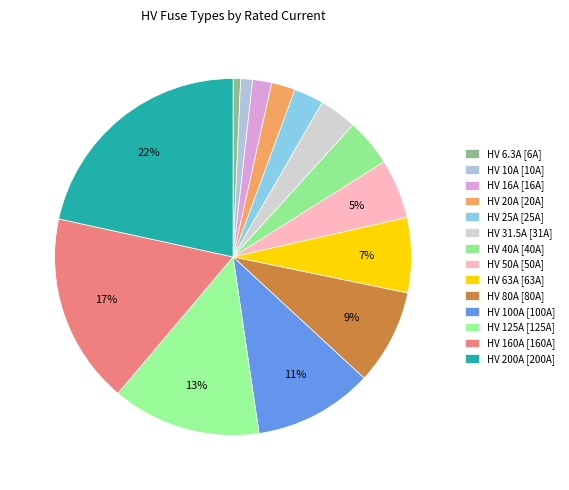

Is it true that HV 6.3A is 9% of the pie?

False